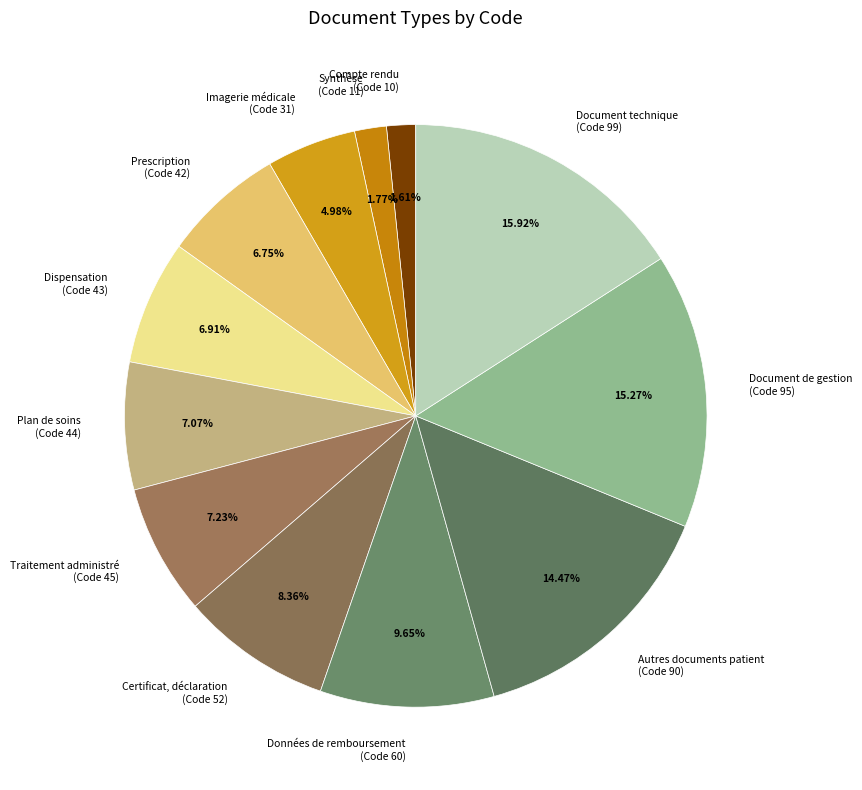

Combined, do Traitement administré (Code 45) and Document technique (Code 99) account for over 50%?

No